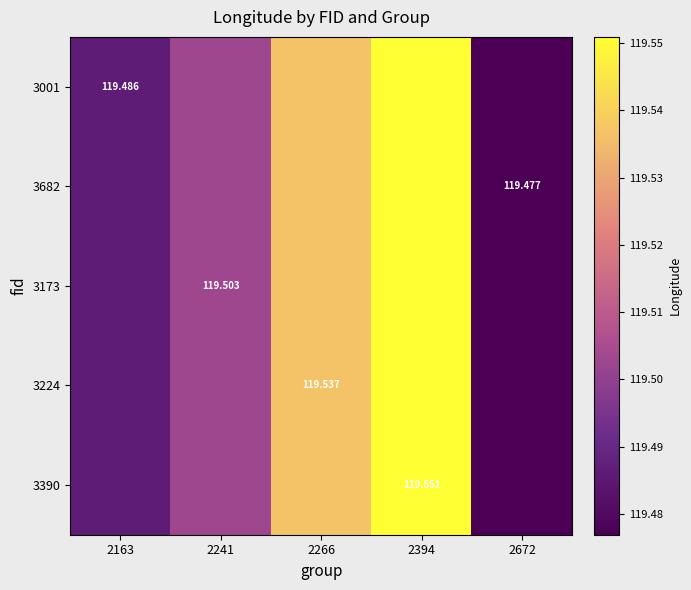

Is it true that 3390 equals 168.6 at 2241?

False